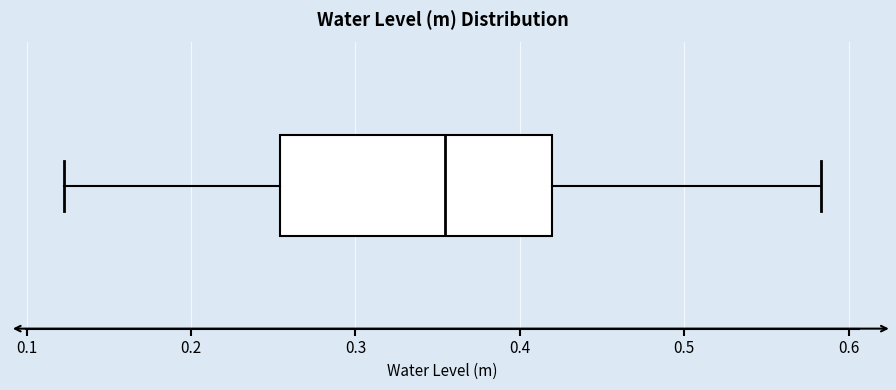

Where does the median line of the box sit on the x-axis? The values are not printed on the chart, so give them approximately, as read against the axis.

0.35